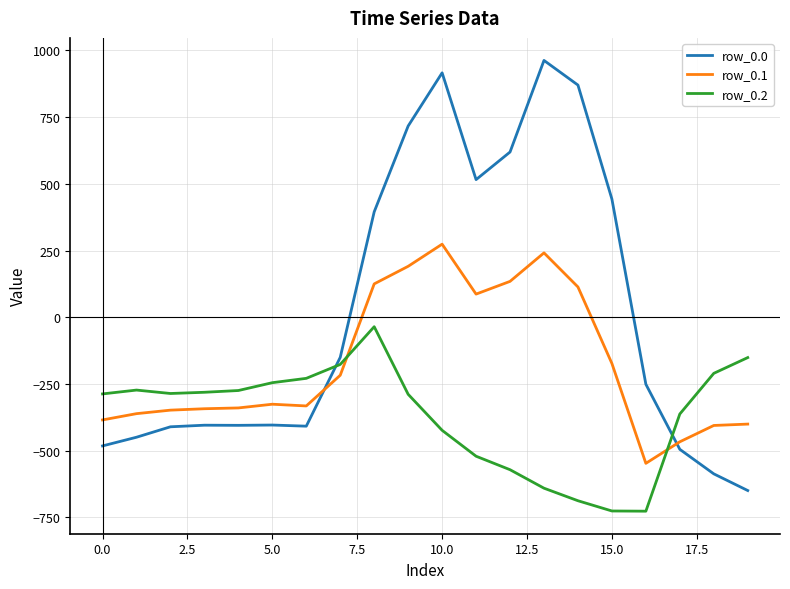

Which series has the largest total across all categories?

row_0.0